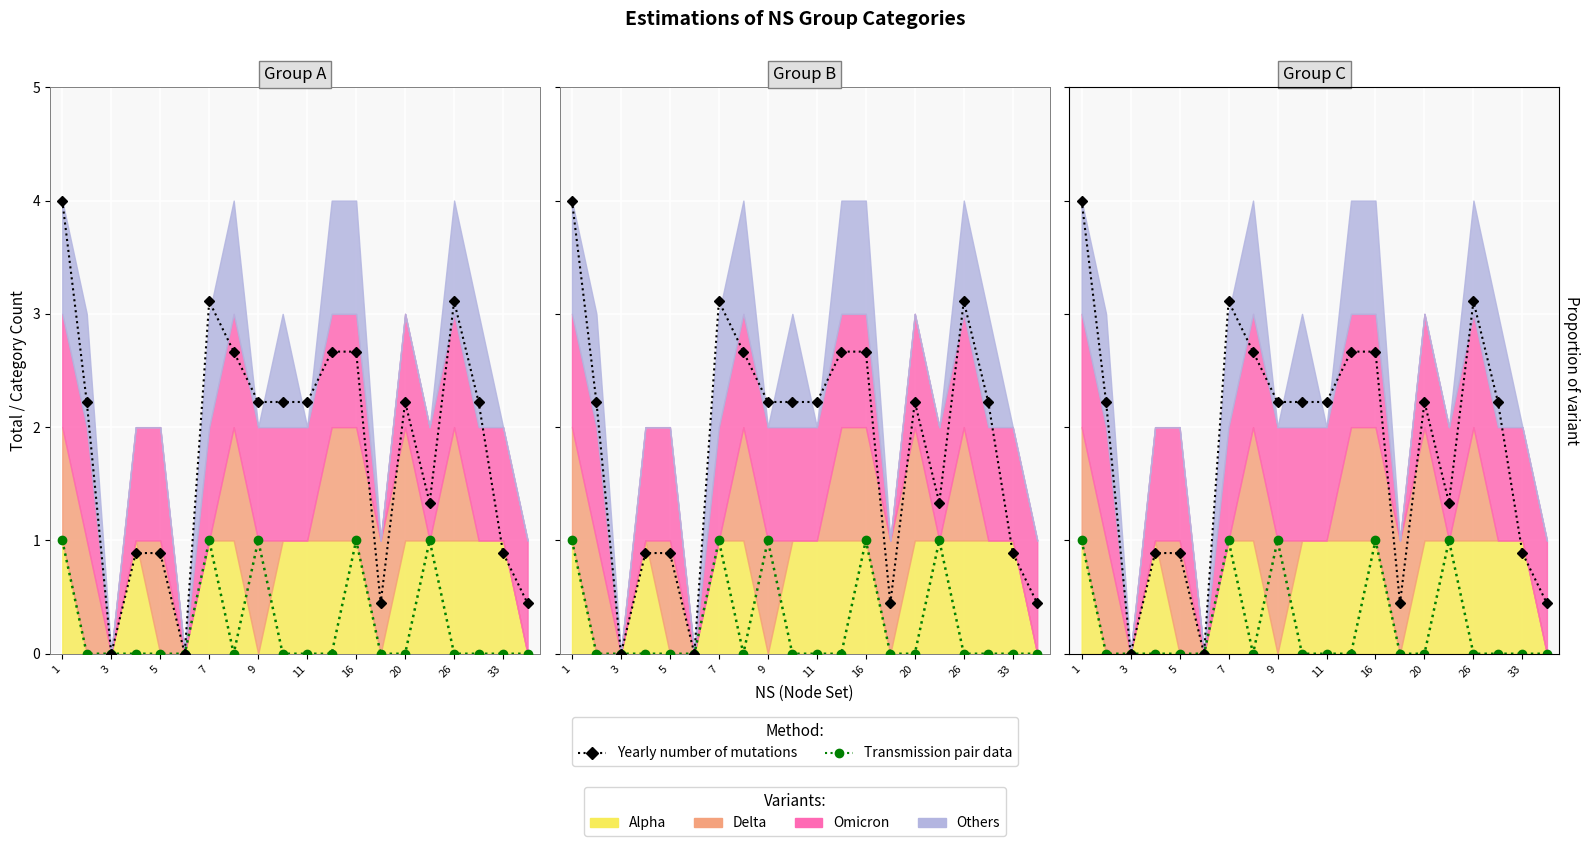

At which category is the sum across all series the highest?

1